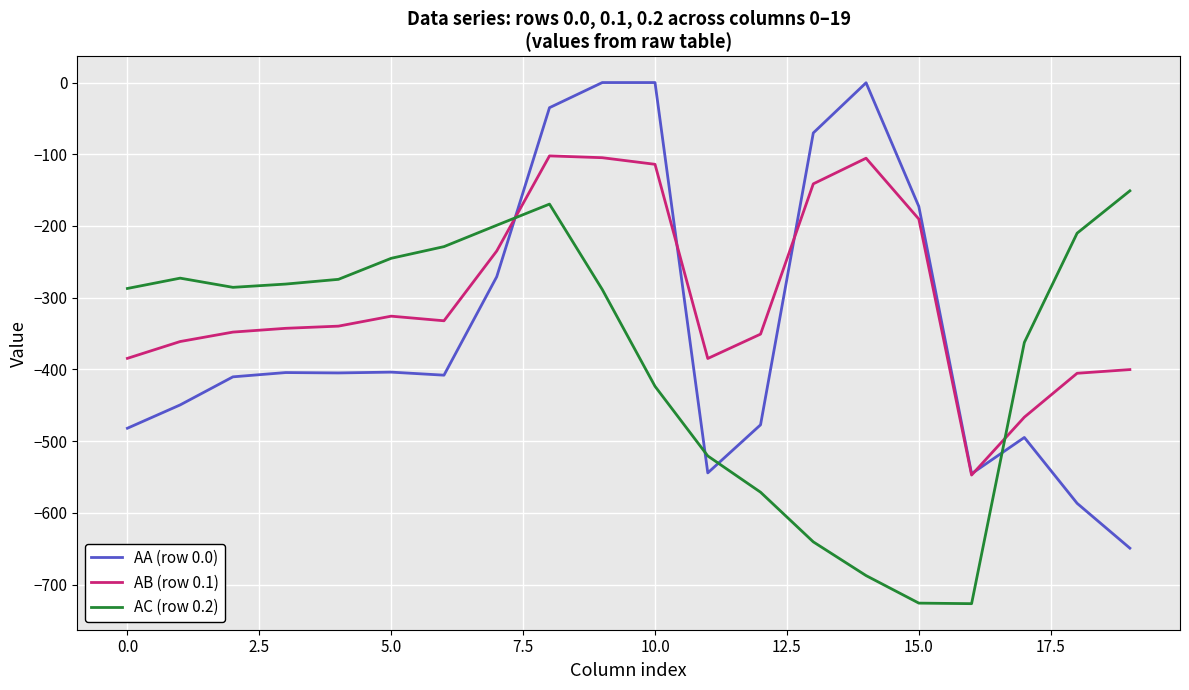

List the series in order of their peak value, lowest first.

AC (row 0.2), AB (row 0.1), AA (row 0.0)